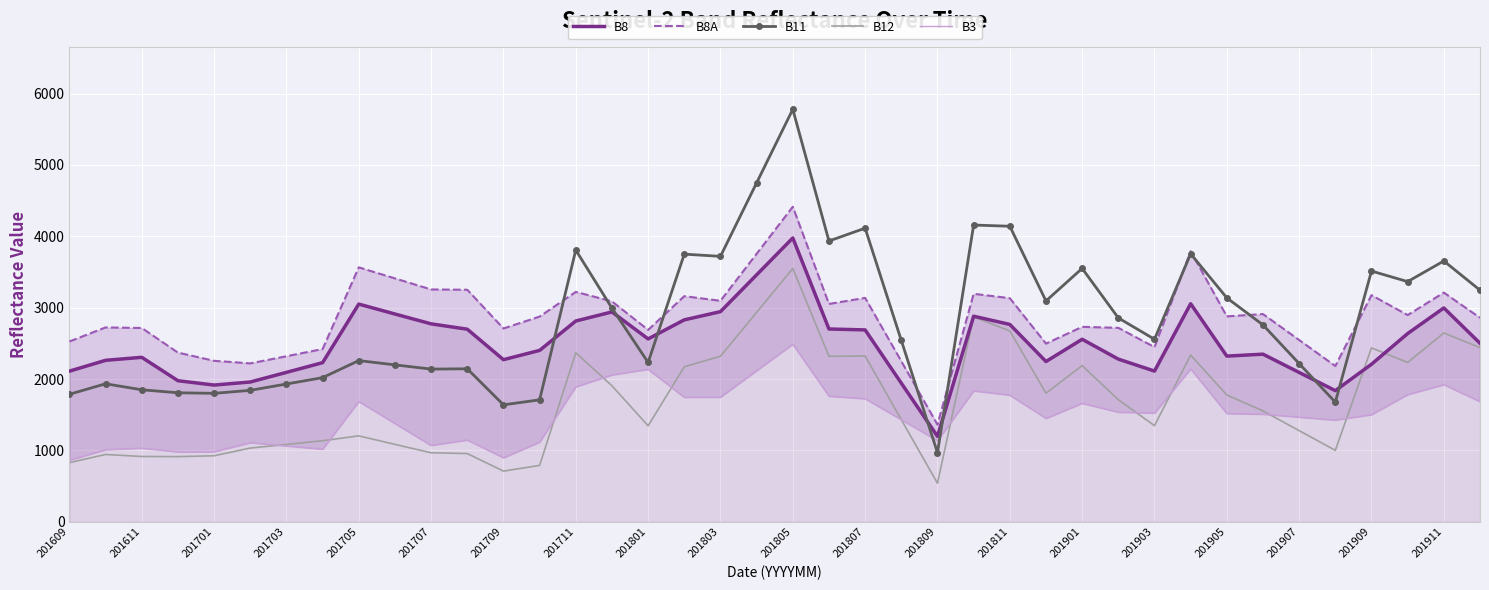

What is the sum of all B12 values?

66957